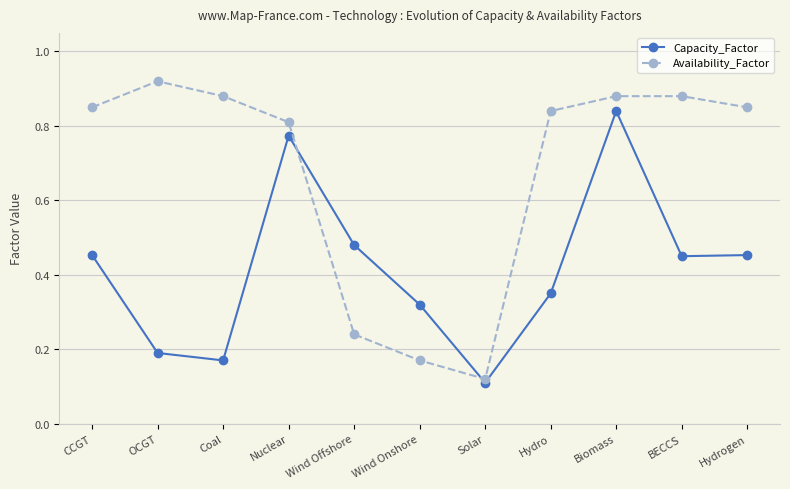

What is the label of the 9th point from the right?

Coal